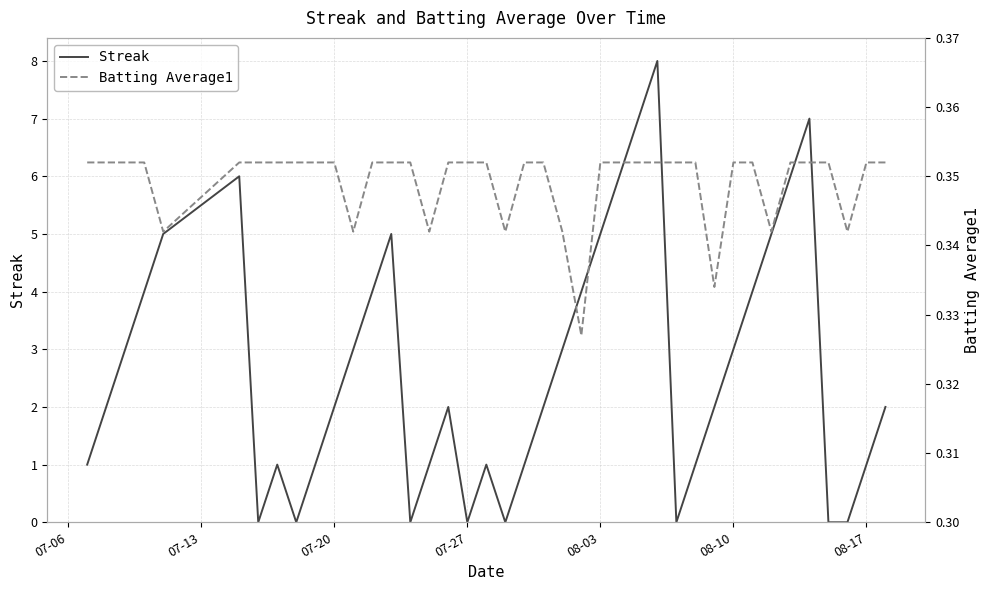

Is it true that Streak equals 5 at 08-03?

True